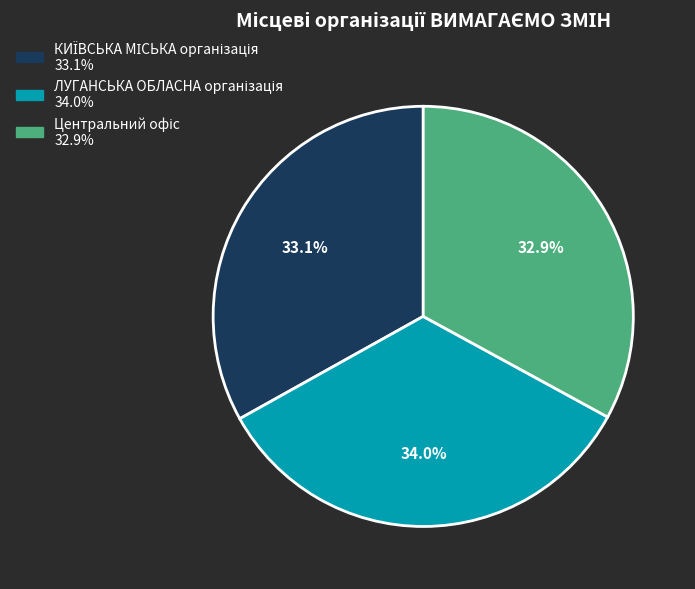

Does any single category account for the majority?

No